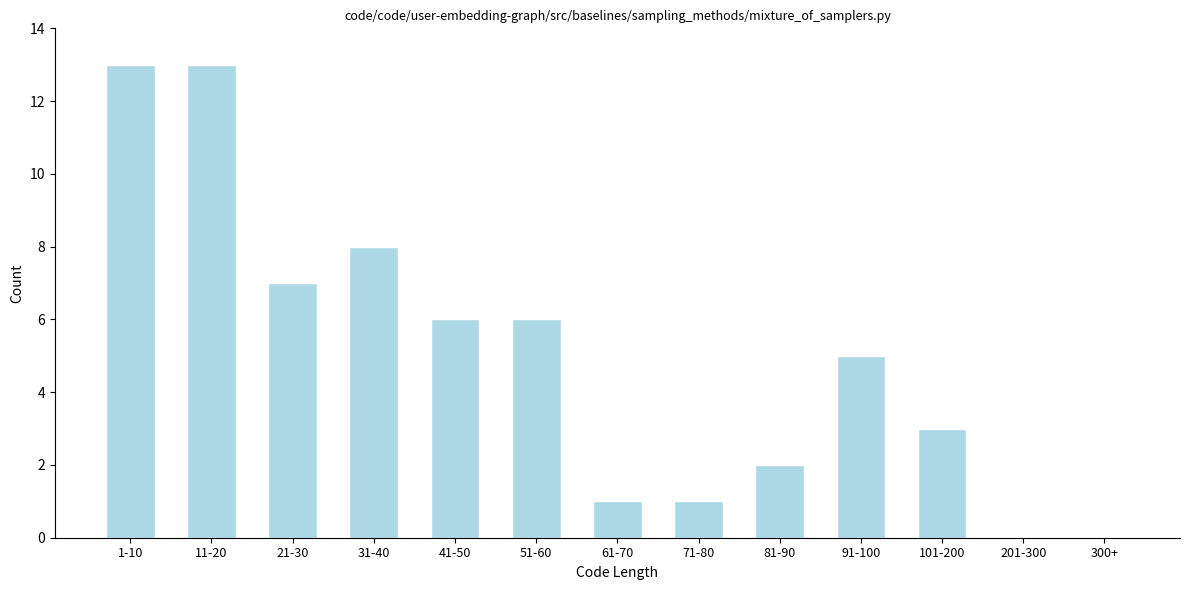

Reading left to right, what are all the values shown in this chart?

1-10=13	11-20=13	21-30=7	31-40=8	41-50=6	51-60=6	61-70=1	71-80=1	81-90=2	91-100=5	101-200=3	201-300=0	300+=0